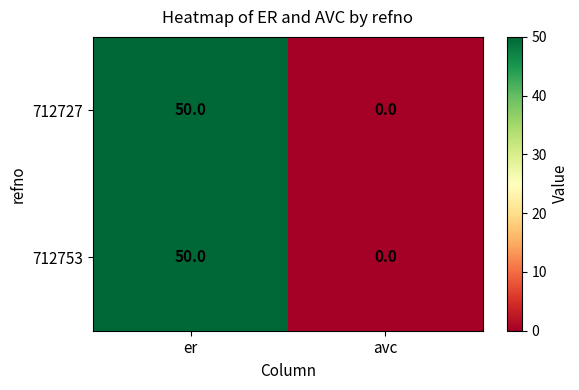

Is the value of 712753 at er greater than the value of 712727 at avc?

Yes